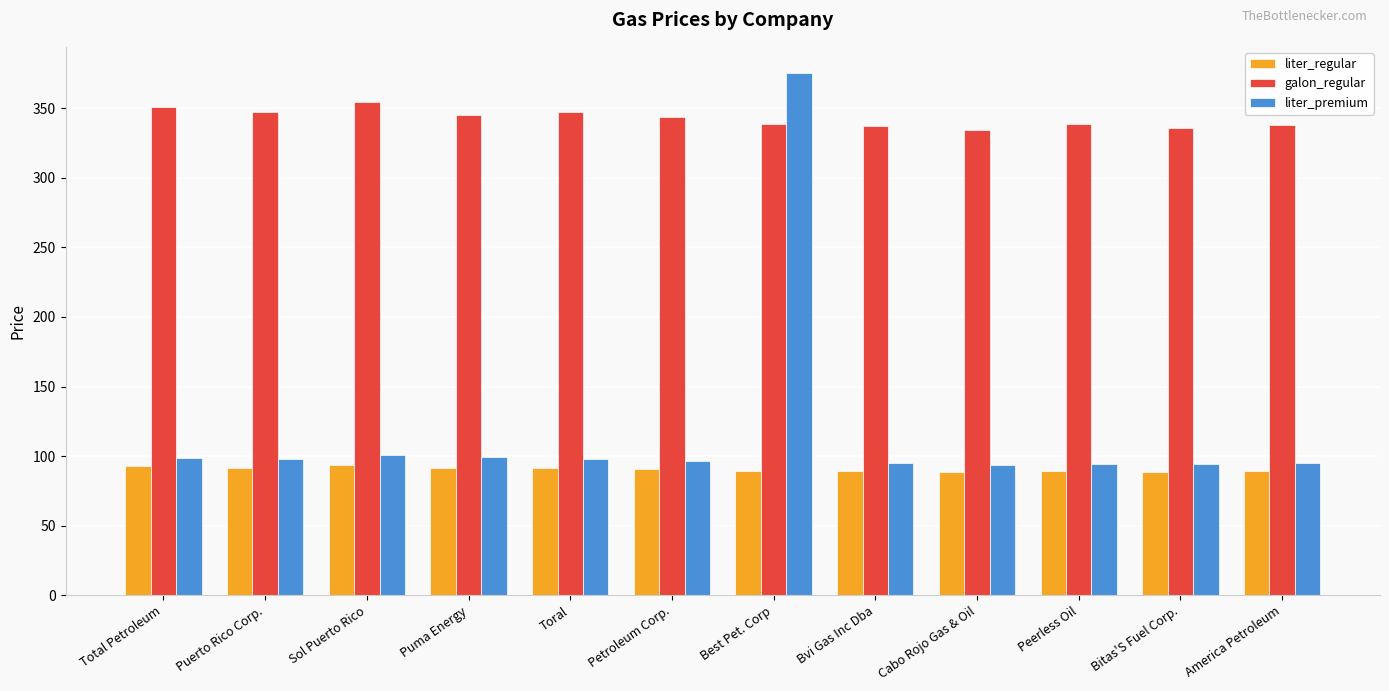

What is the minimum value shown in the chart?

88.4